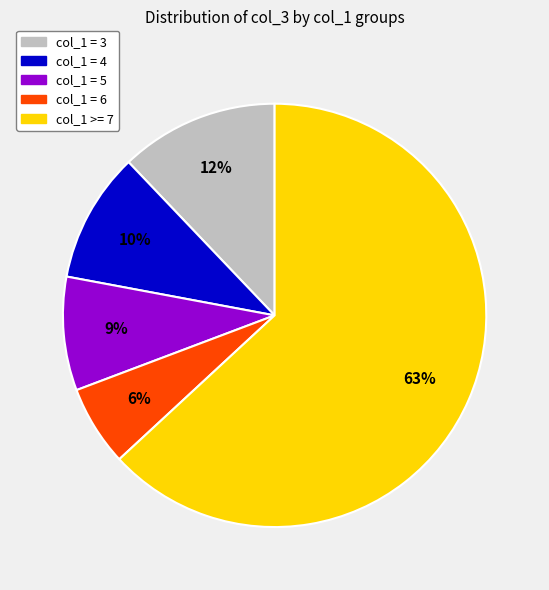

To the nearest percent, what is the difference between the largest and smallest slice percentages?

57%